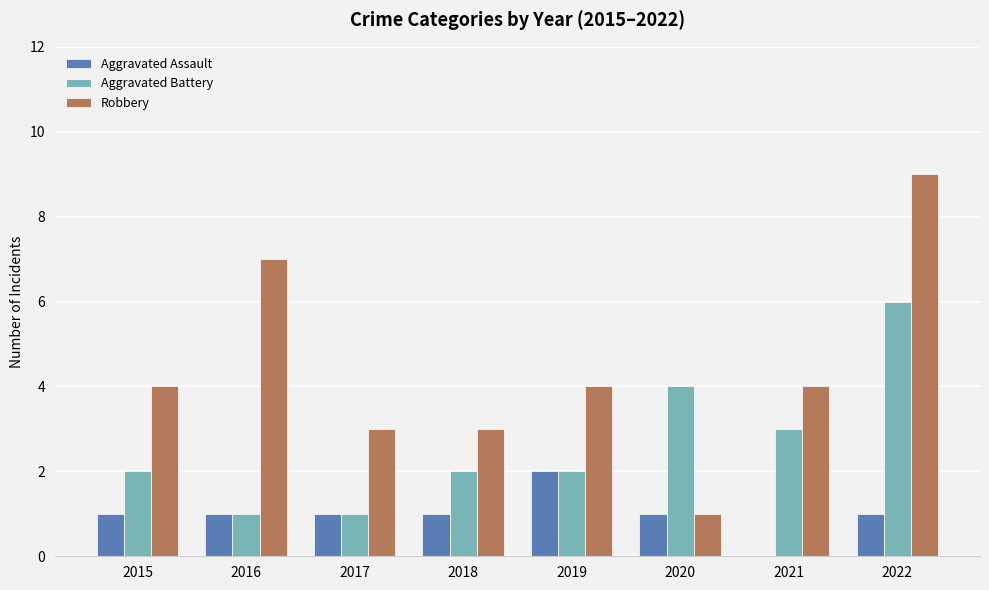

What is the maximum value shown in the chart?

9